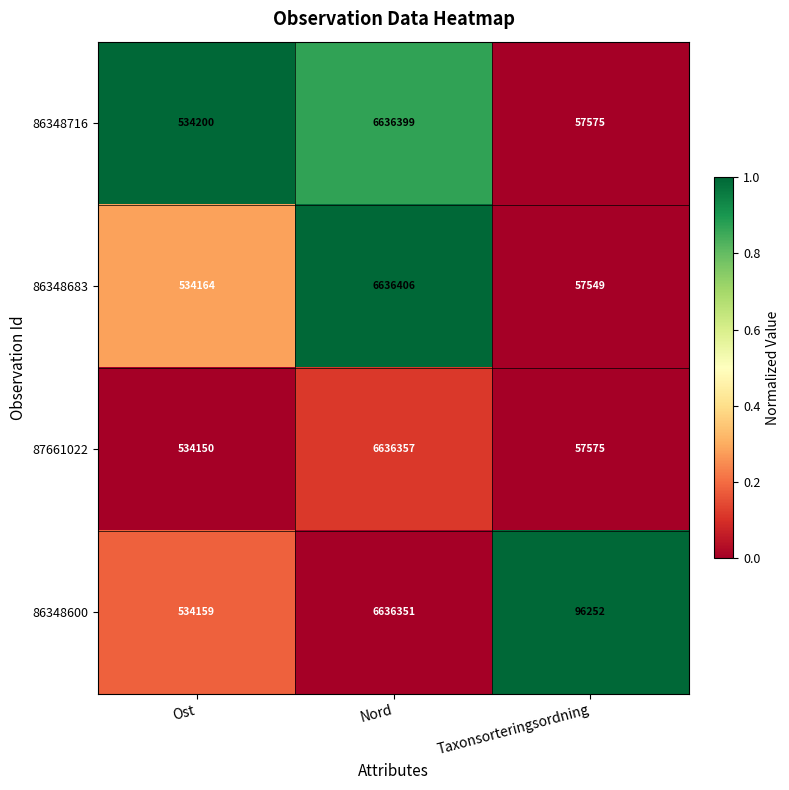

Between Ost and Nord, which series saw the biggest shift?

86348683